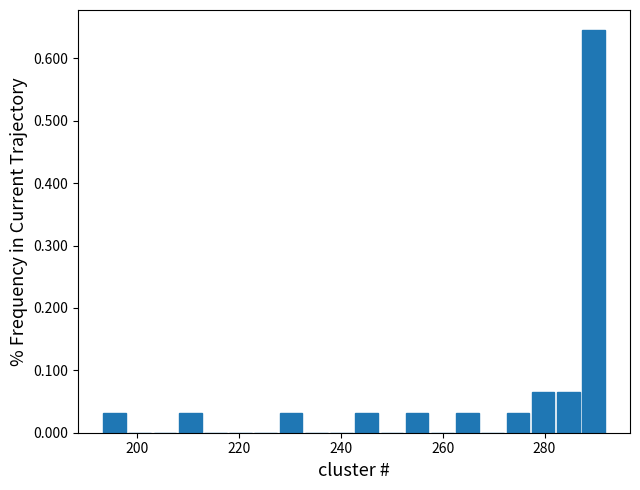

Read against the x-axis, roughly where is the centre of the tallest bar?

290